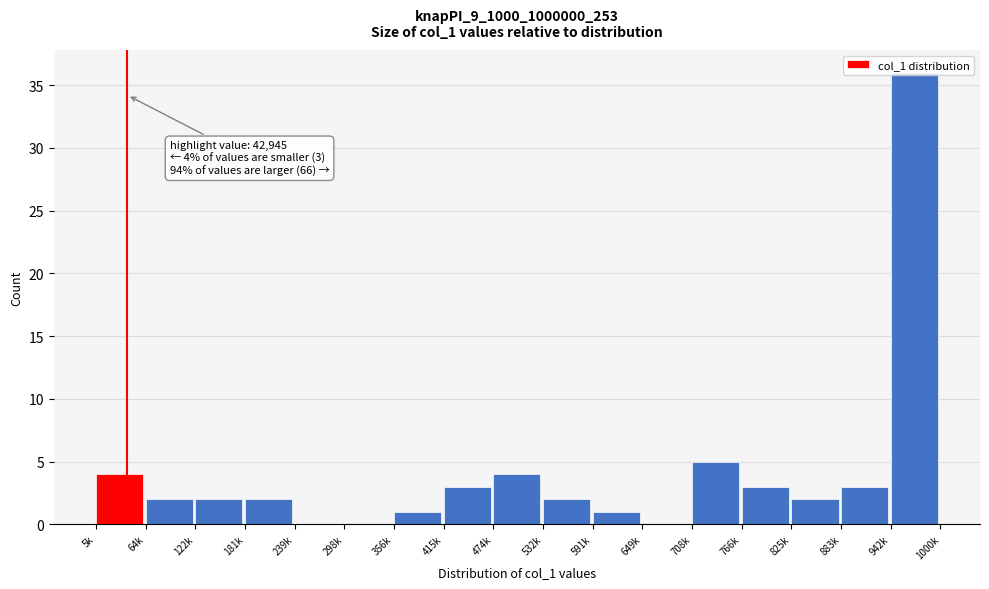

Which has a higher value, 356k or 5k?

5k